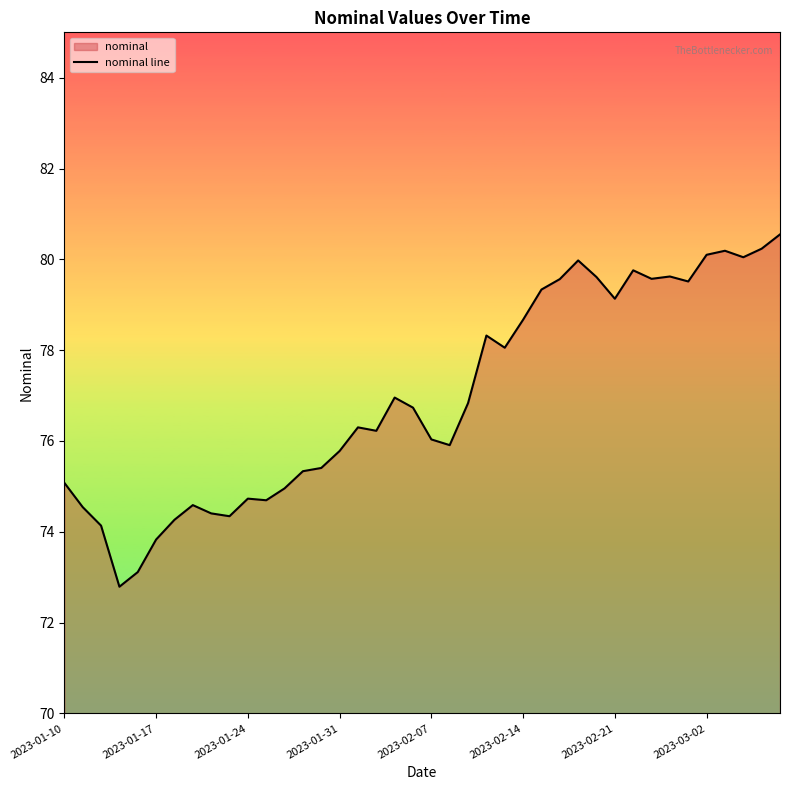

What is the change in value from 14 to 24?

+2.6